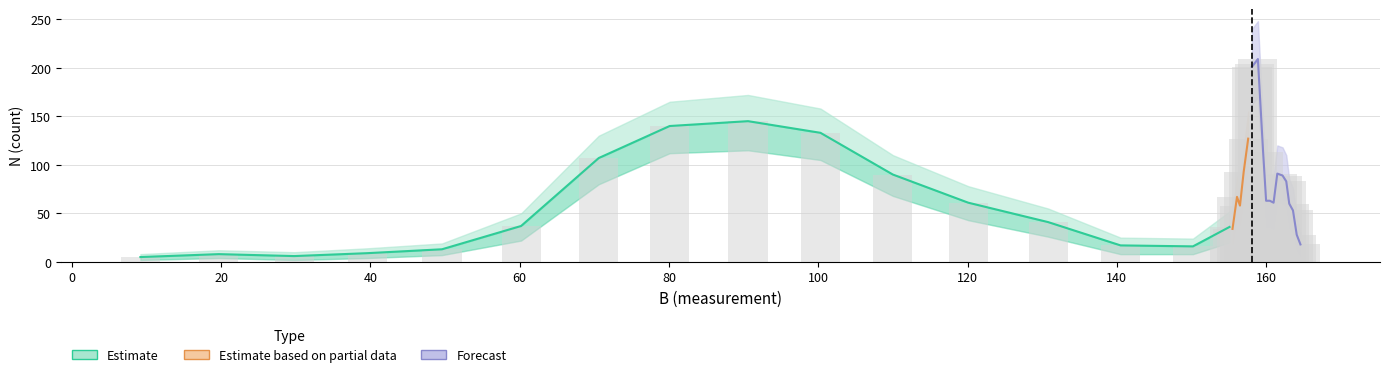

At which category is the sum across all series the highest?

158.9